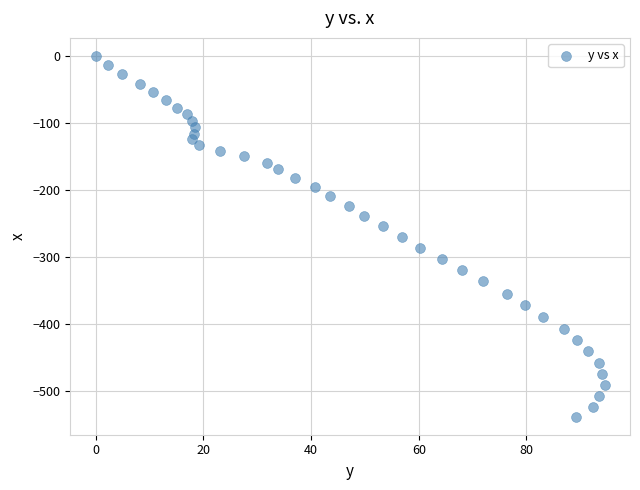

What is the range of X values (max minus min)?

94.5